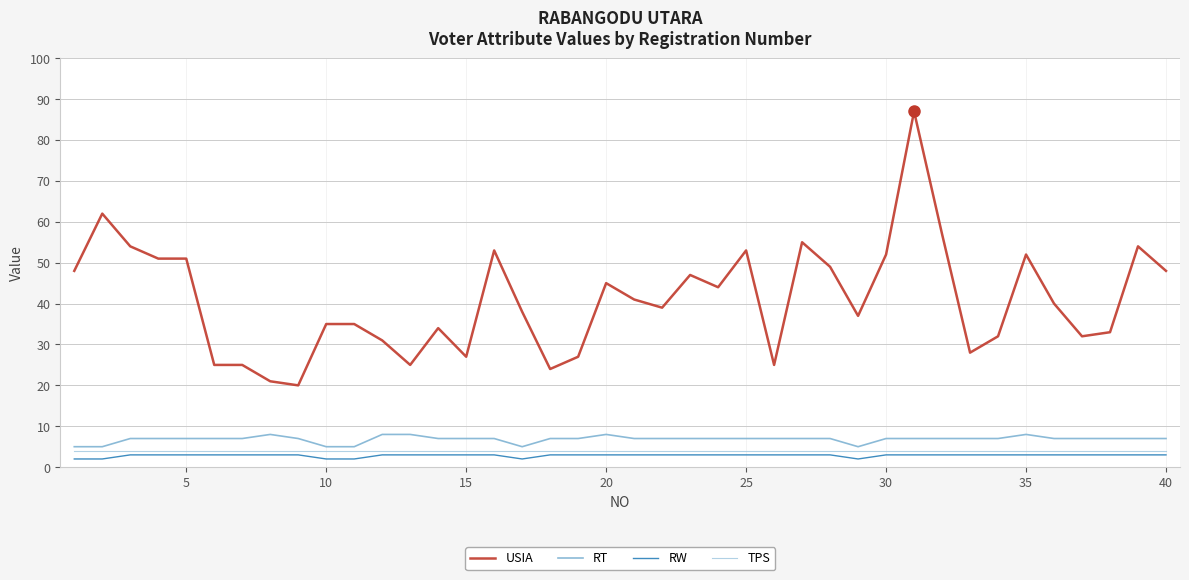

Which series has the widest spread of values?

USIA